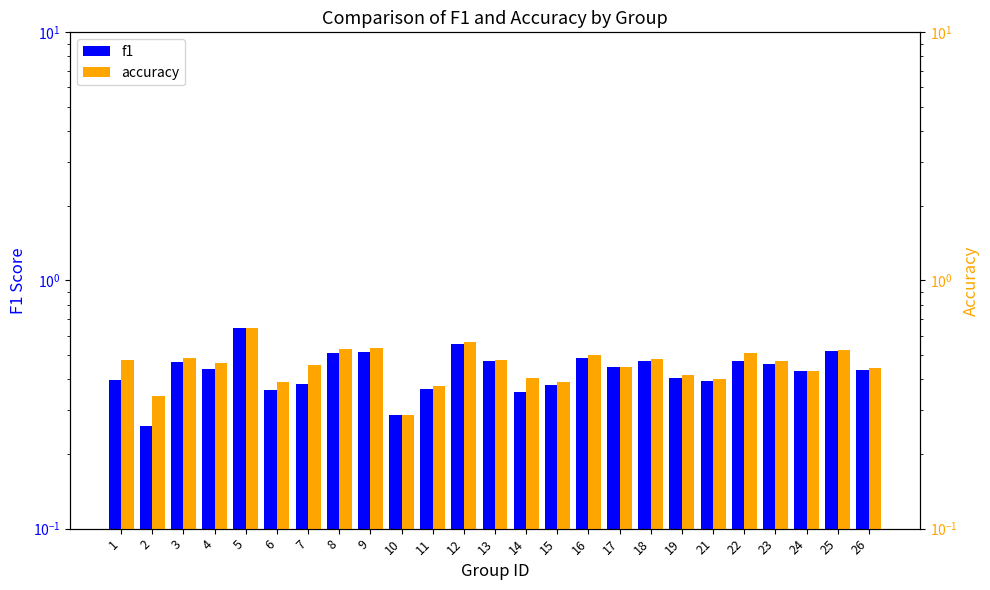

At which category is the sum across all series the highest?

5